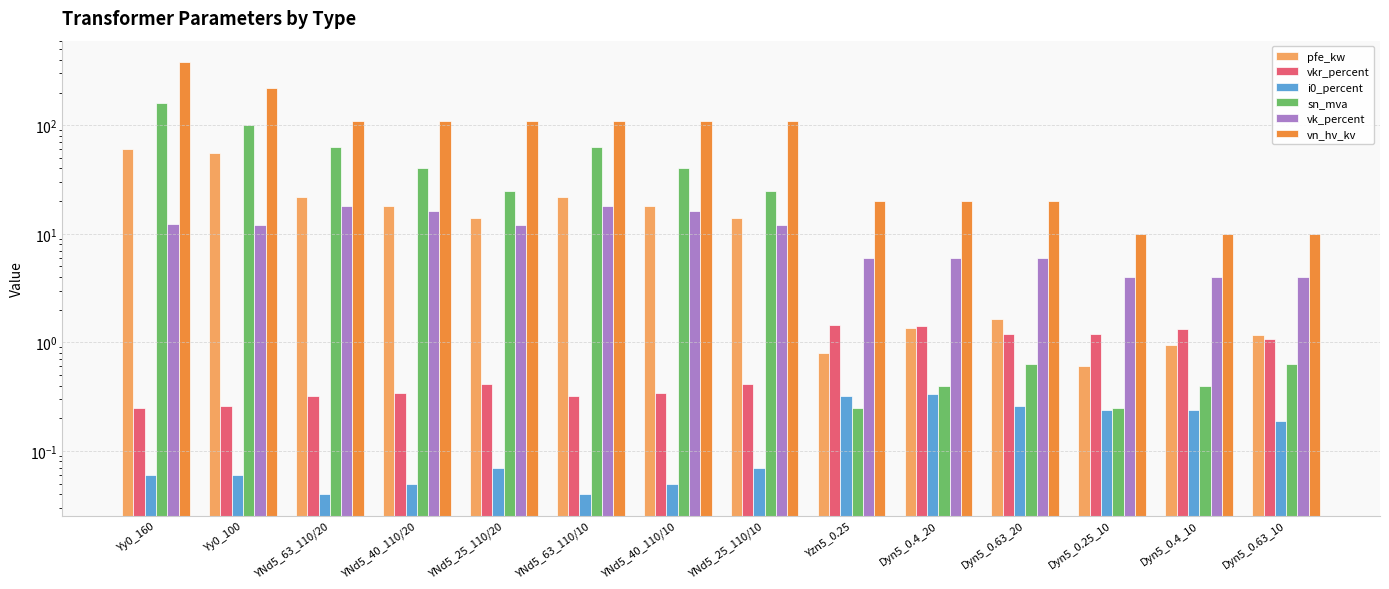

The value of vkr_percent at Yy0_100 is 0.3. True or false?

True